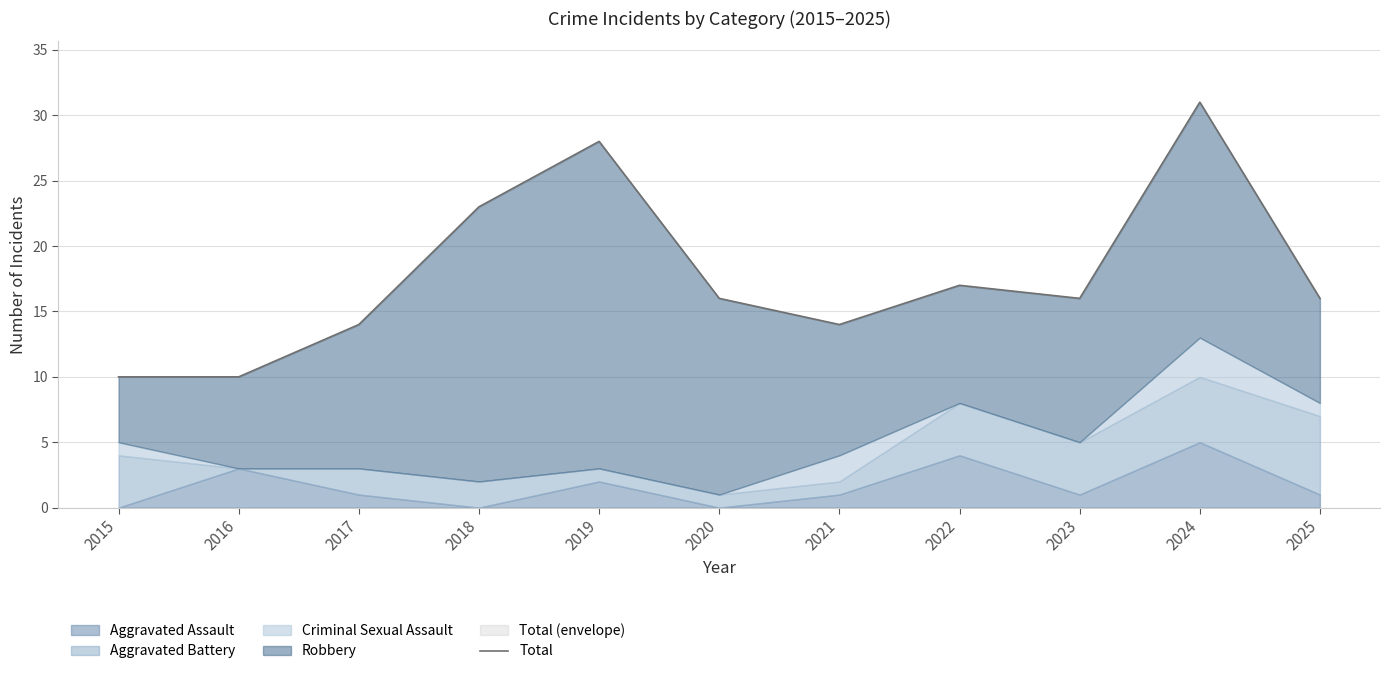

What is the ratio of the value at 2017 to the value at 2020?

0.9